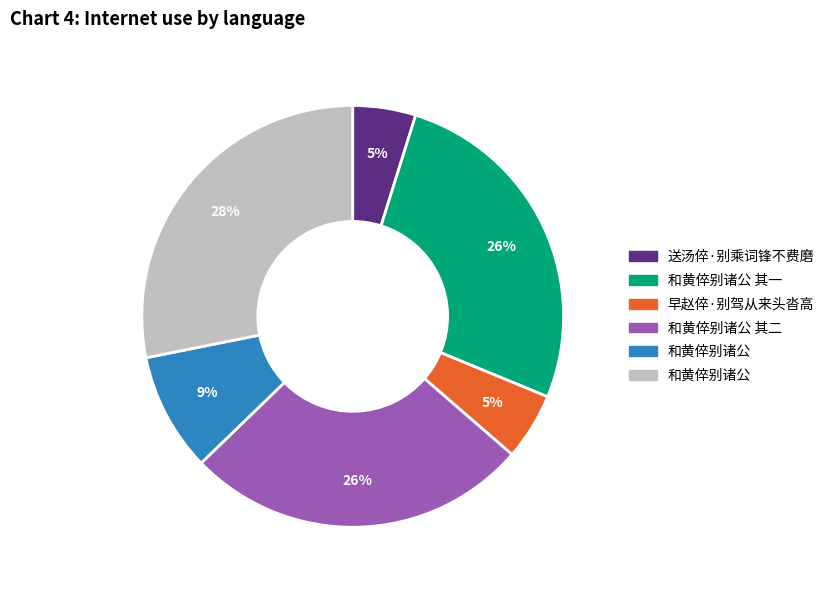

Is there any slice that represents more than half of the pie?

No